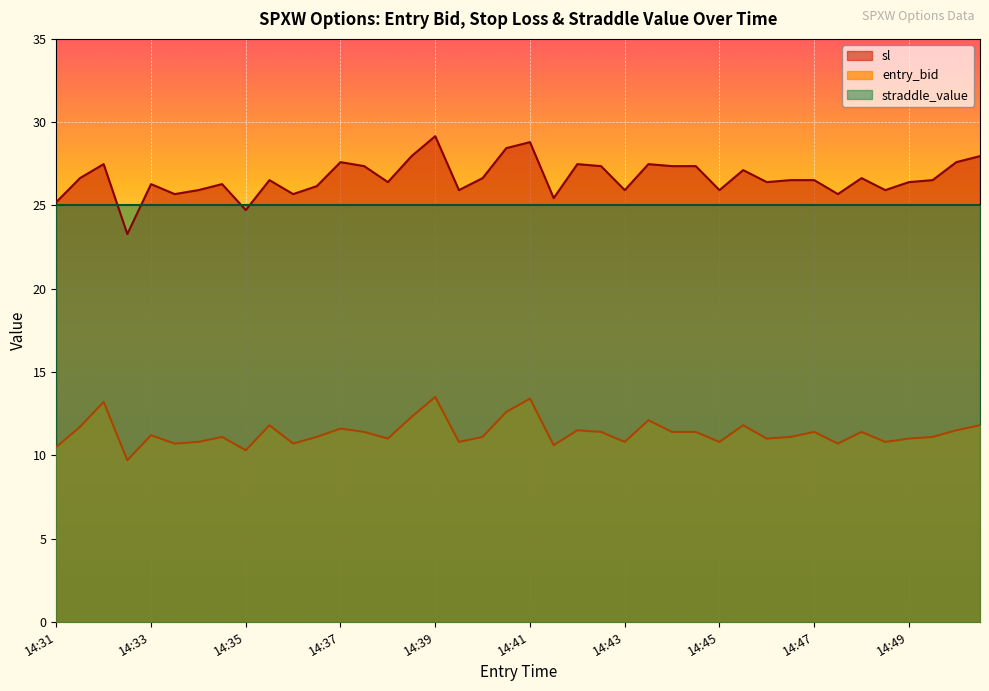

True or false: sl and entry_bid intersect in this chart.

False